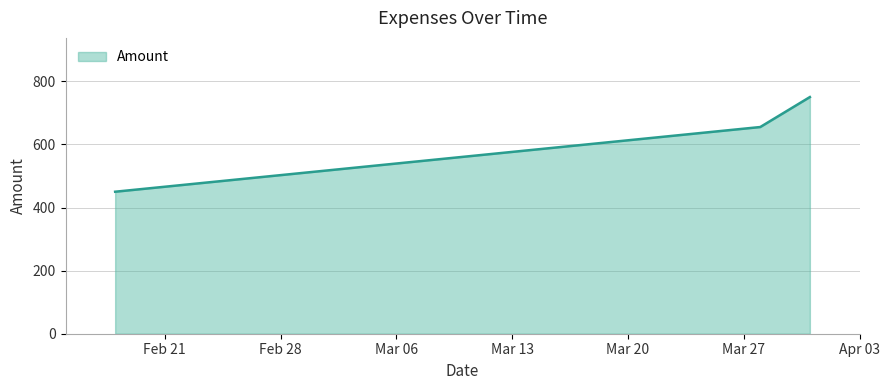

What is the difference between the maximum and minimum values?

300